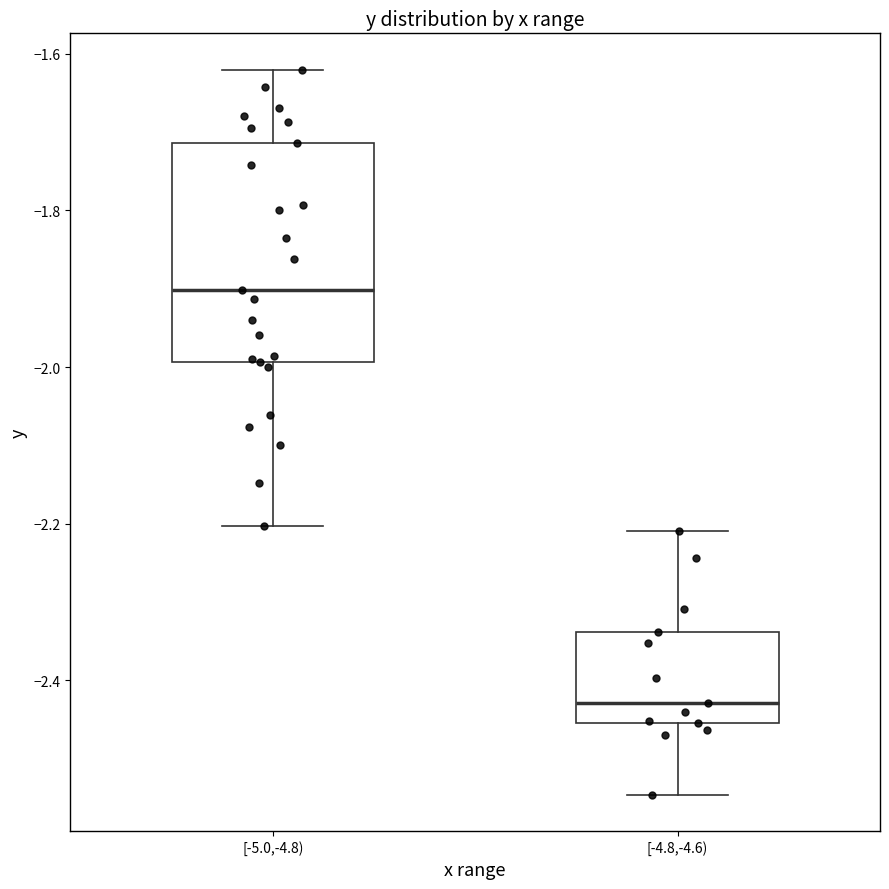

Reading left to right, transcribe this box plot: for each box, give where its median line is, the range the box spans, and where its two whiskers end, as read against the y-axis. The values are not printed on the chart, so give them approximately, as read against the axis.

[-5.0,-4.8): median -1.90, box -2.00 to -1.72, whiskers -2.20 to -1.62
[-4.8,-4.6): median -2.42, box -2.46 to -2.34, whiskers -2.54 to -2.20